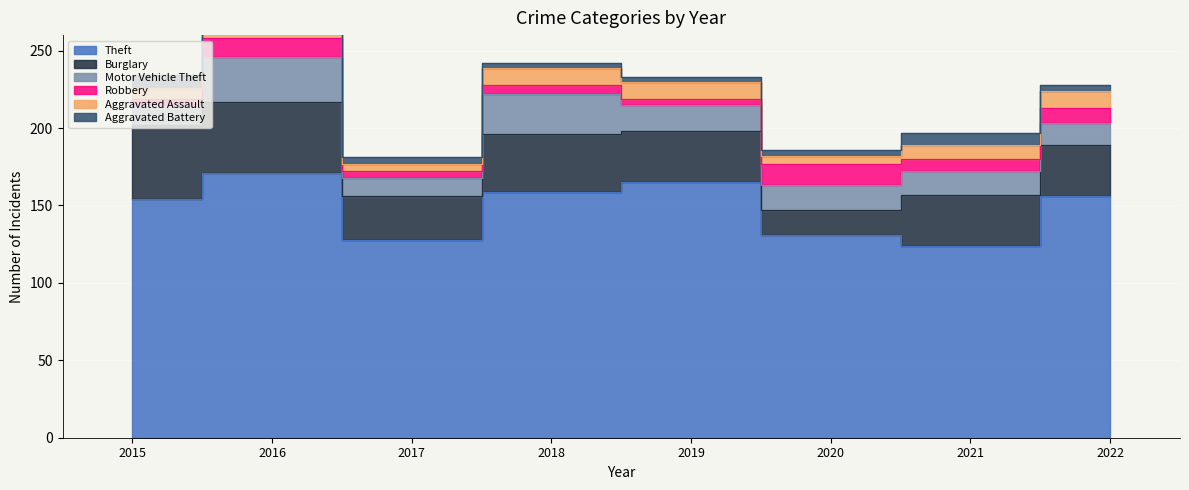

In Theft, how many points are lower than both neighbors (excluding endpoints)?

2